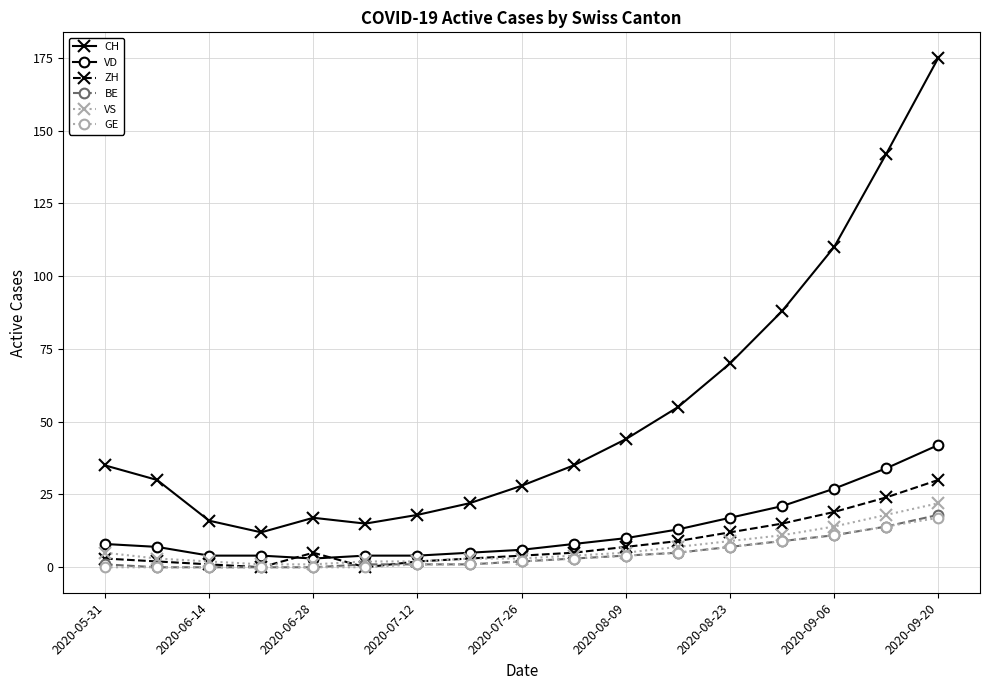

True or false: CH has more than 2 interior local peaks.

False